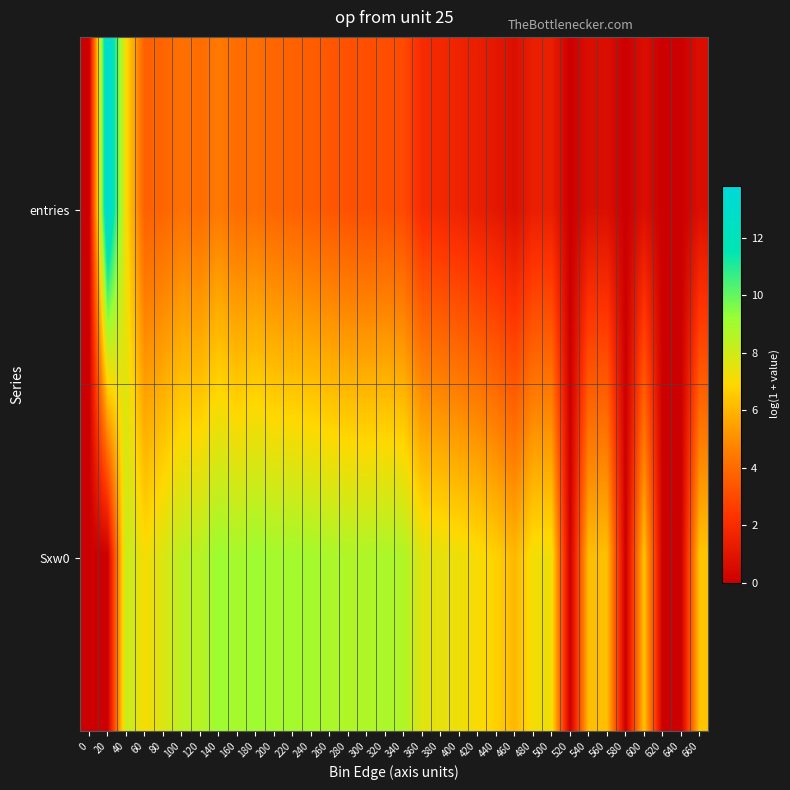

What is the difference between the highest and lowest values at 160?

4.9